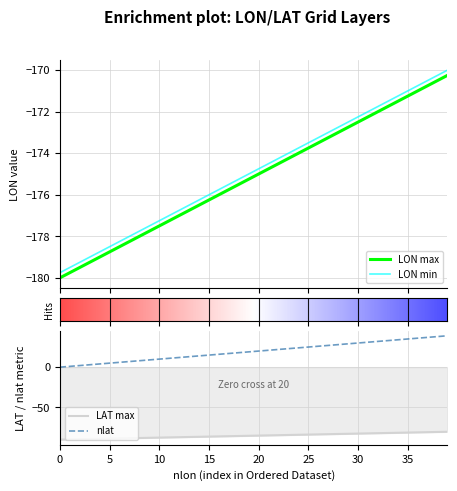

What is the label of the 27th point from the left?

26